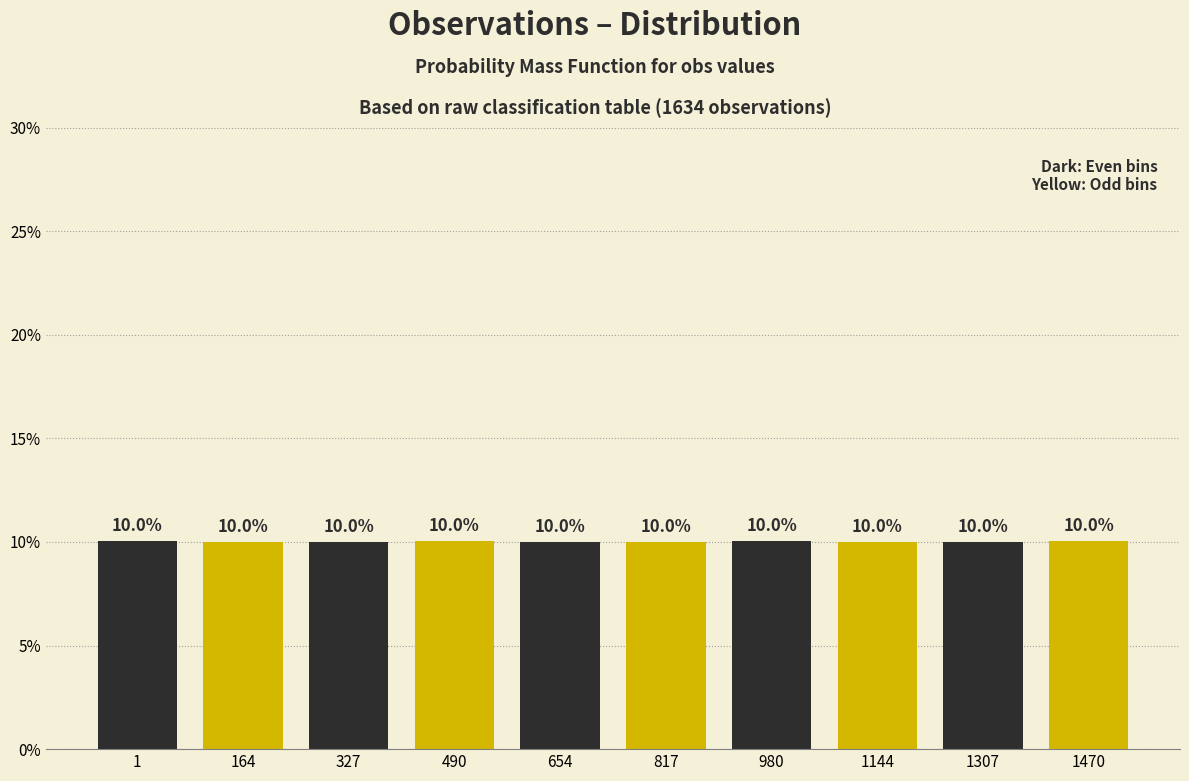

Reading left to right, what are all the values shown in this chart?

10.0	10.0	10.0	10.0	10.0	10.0	10.0	10.0	10.0	10.0